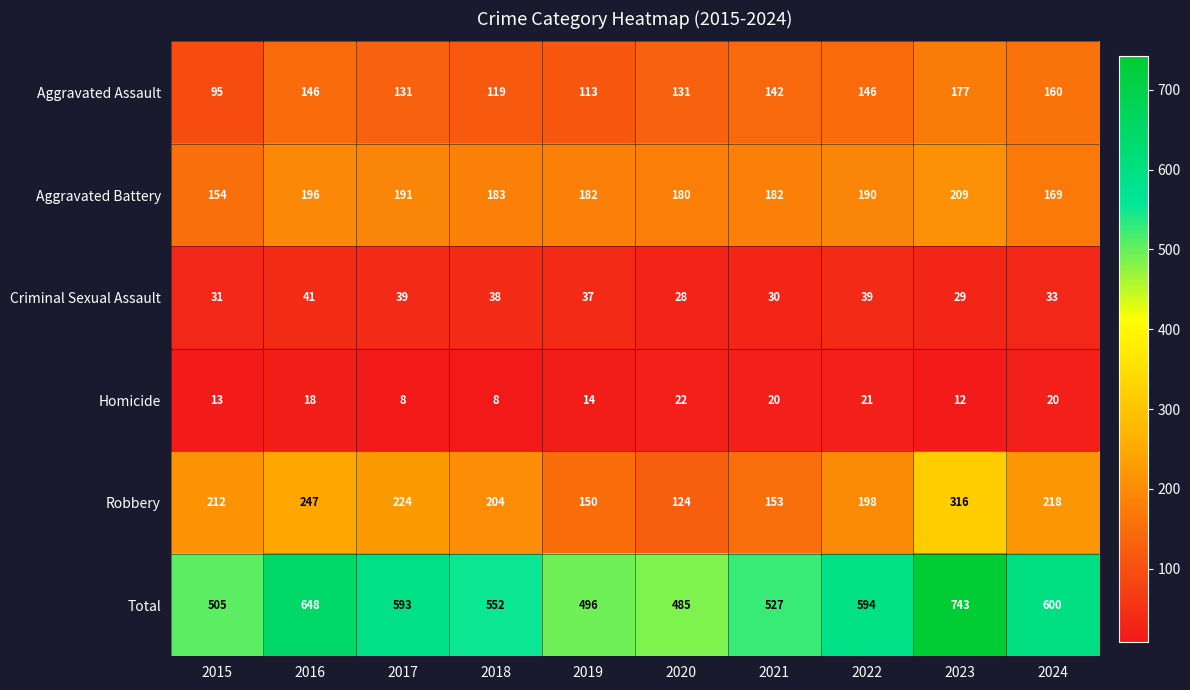

At 2015, list the series in order from largest to smallest.

Total, Robbery, Aggravated Battery, Aggravated Assault, Criminal Sexual Assault, Homicide